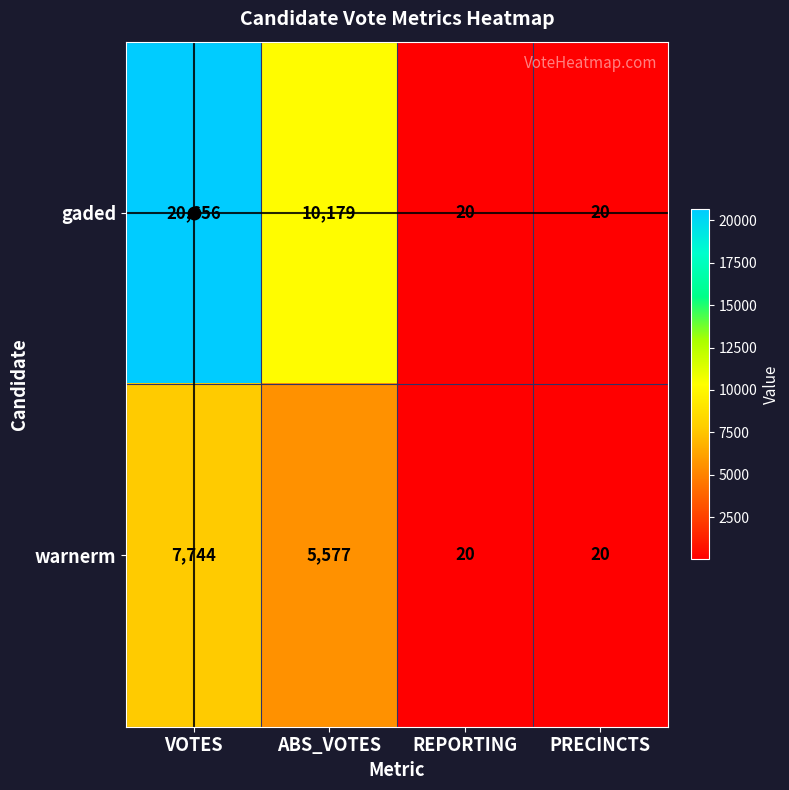

Which series has the widest spread of values?

gaded